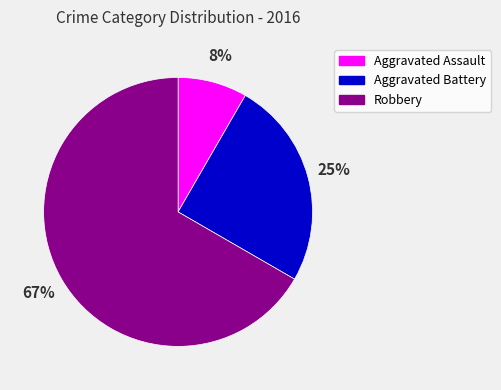

Is there any slice that represents more than half of the pie?

Yes